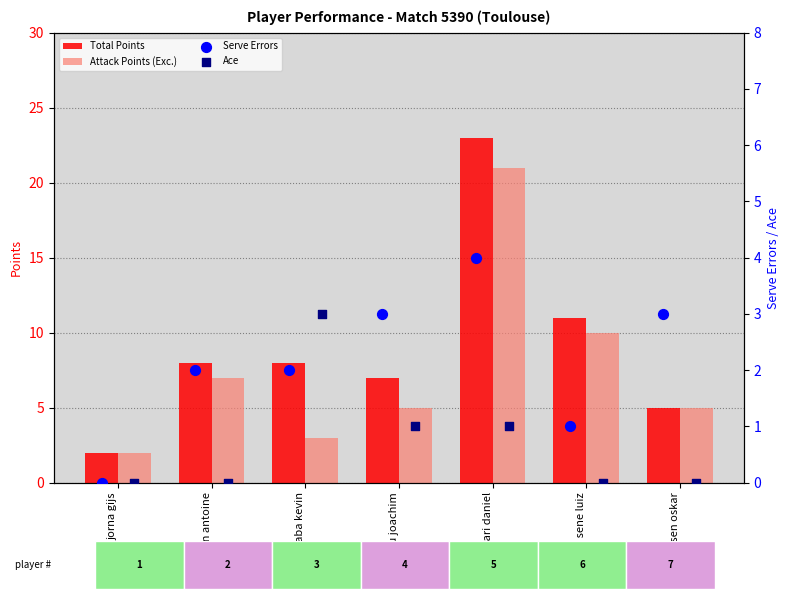

What are all the series names shown in the legend?

Total Points, Attack Points (Exc.), Serve Errors, Ace